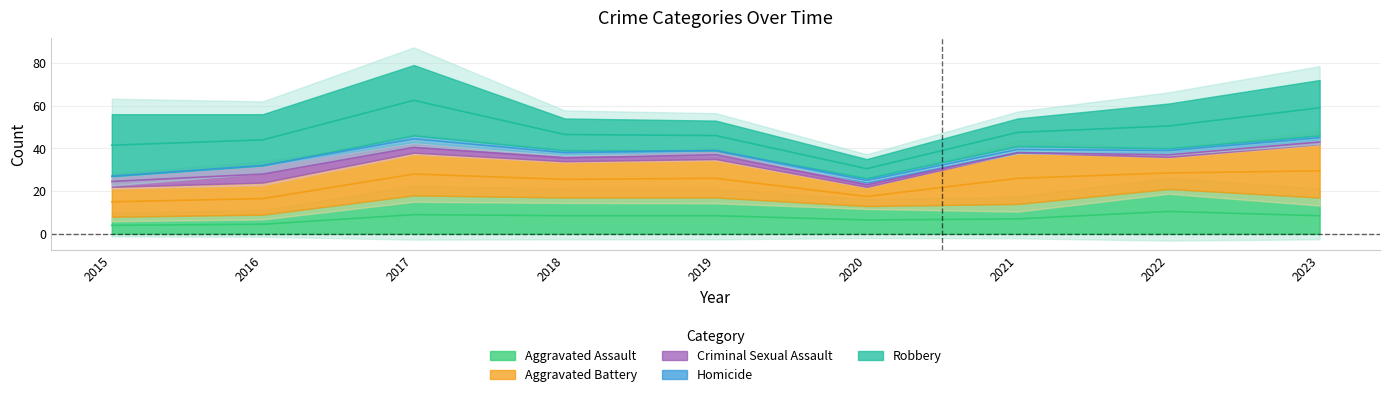

How many data points in Aggravated Battery are less than 17?

4